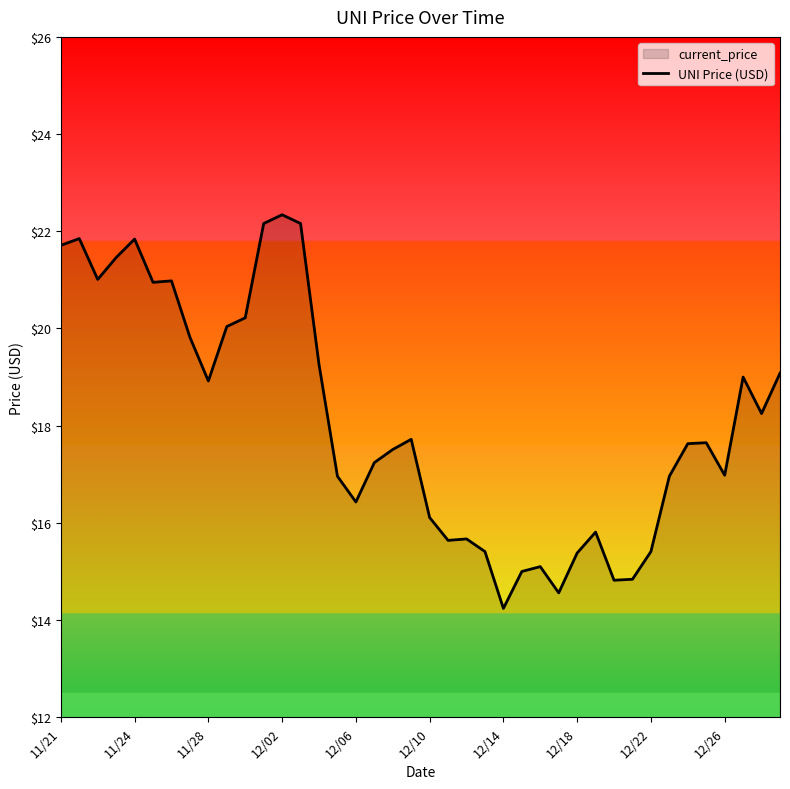

Is it true that the value at 12/14 is 14.2?

True